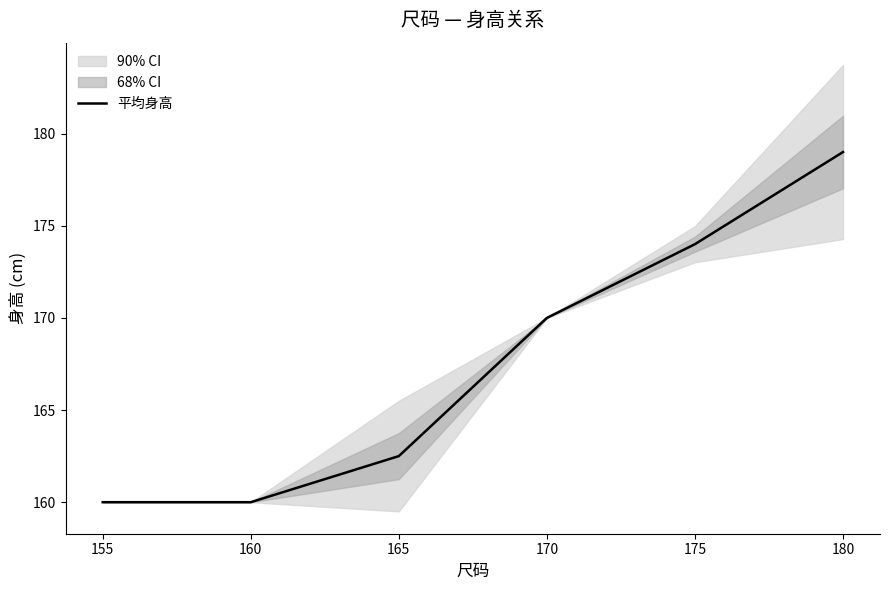

Is this an area chart (filled region under the line)?

No